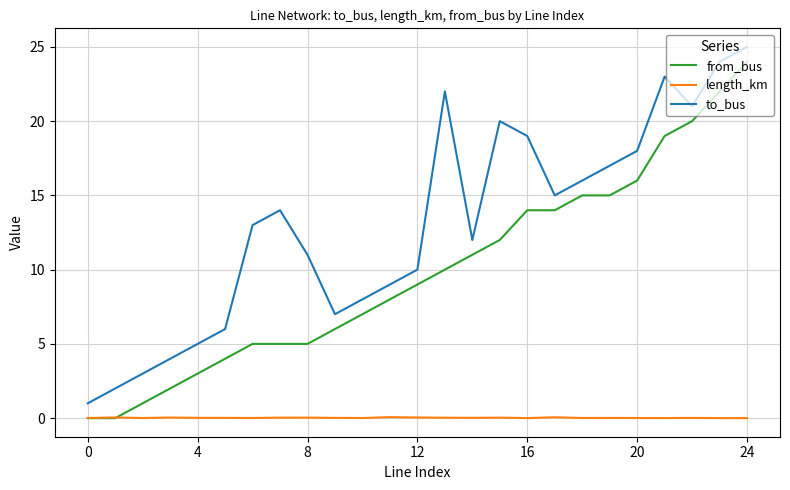

Does the chart have visible grid lines?

Yes